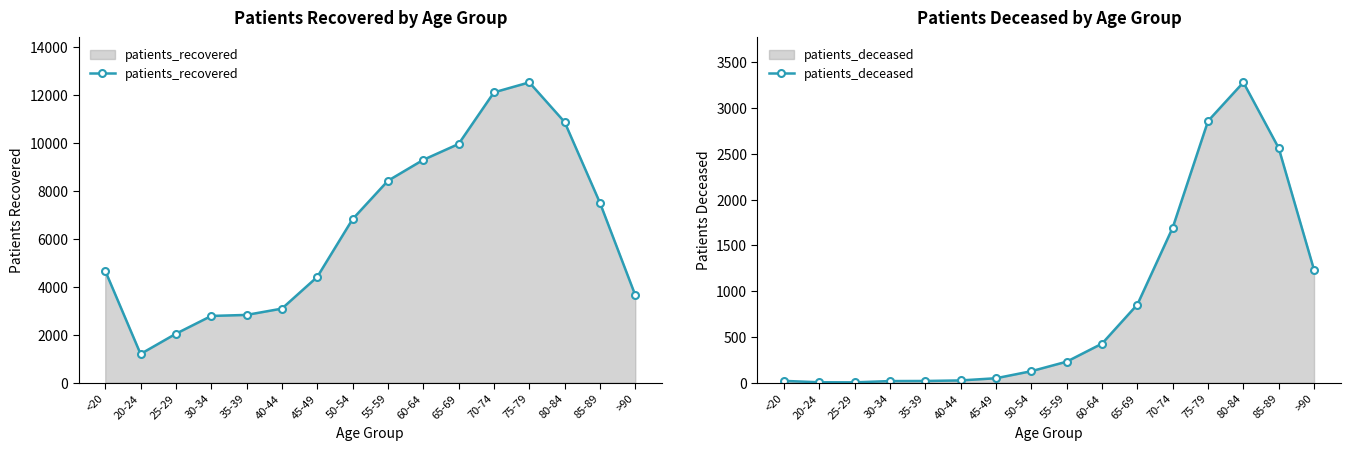

How many lines are shown in the chart?

2